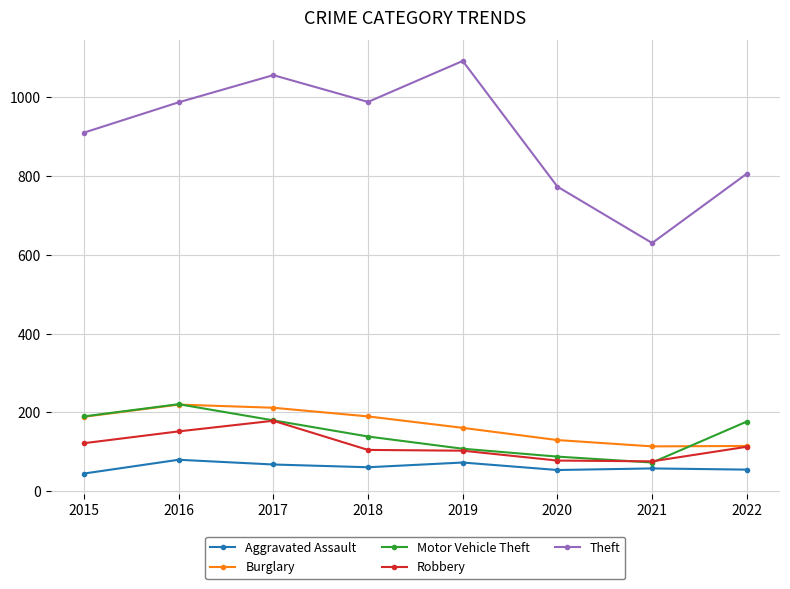

At which category does Burglary reach its first local valley?

2021